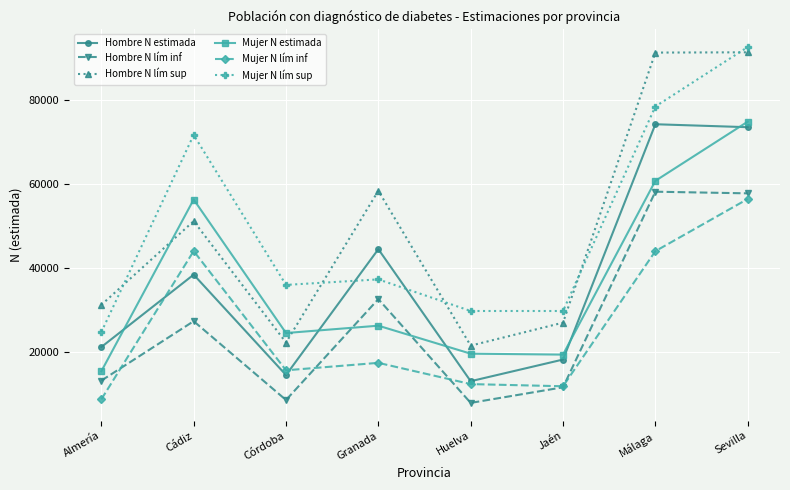

What is the label of the 4th point from the left?

Granada